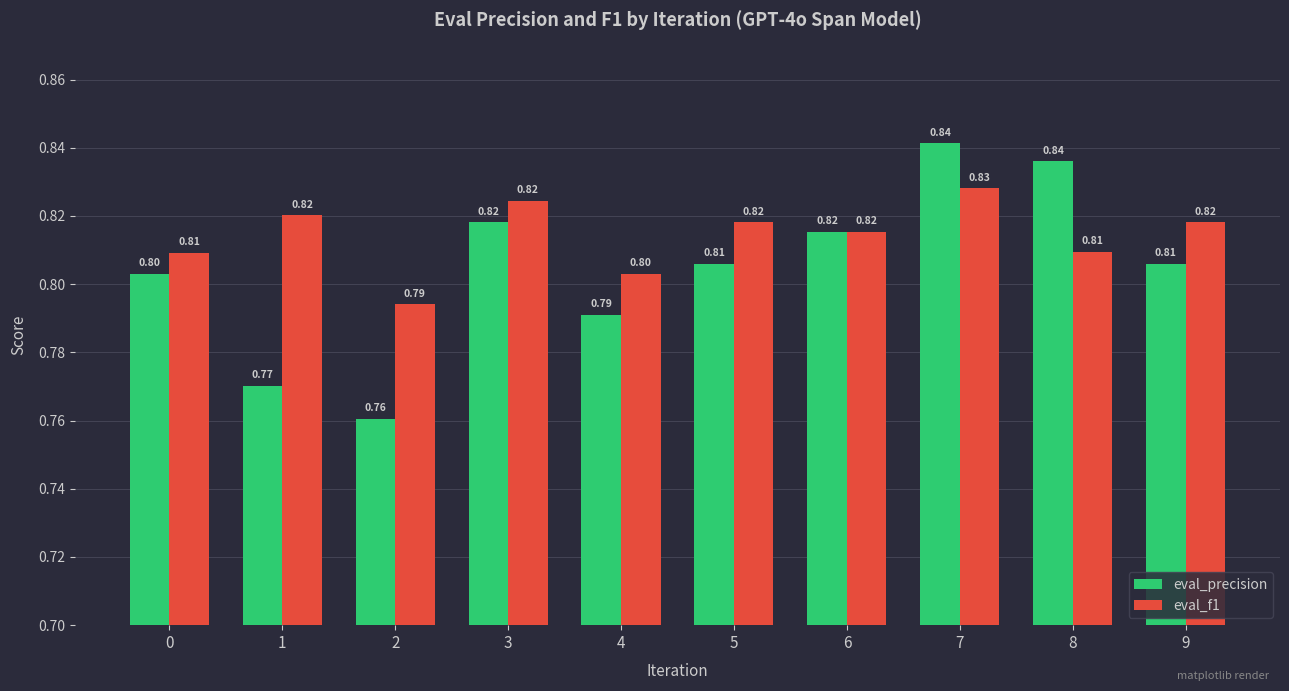

Reading left to right, list all the values displayed in this chart.

eval_precision: 0.8	0.8	0.8	0.8	0.8	0.8	0.8	0.8	0.8	0.8
eval_f1: 0.8	0.8	0.8	0.8	0.8	0.8	0.8	0.8	0.8	0.8